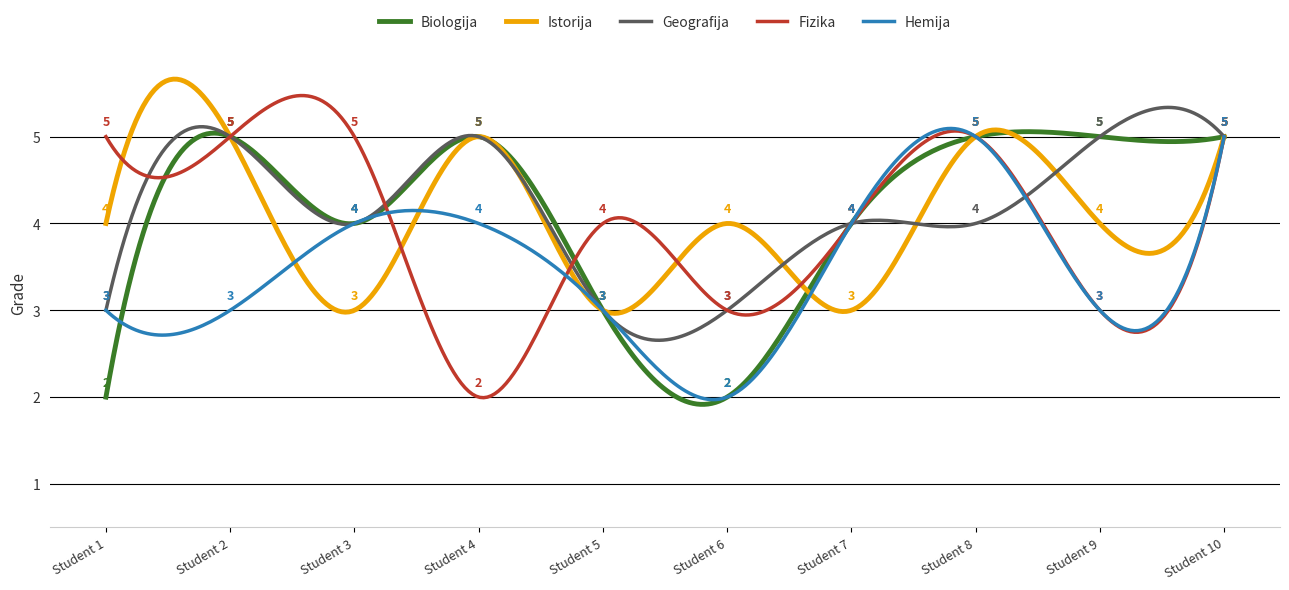

What is the minimum value for Biologija?

1.9